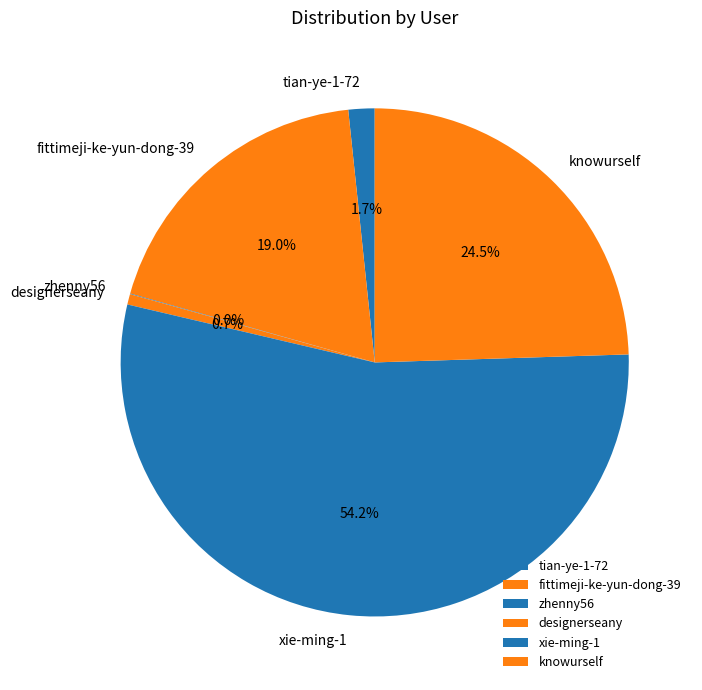

What portion of the pie excludes fittimeji-ke-yun-dong-39?

81.0%